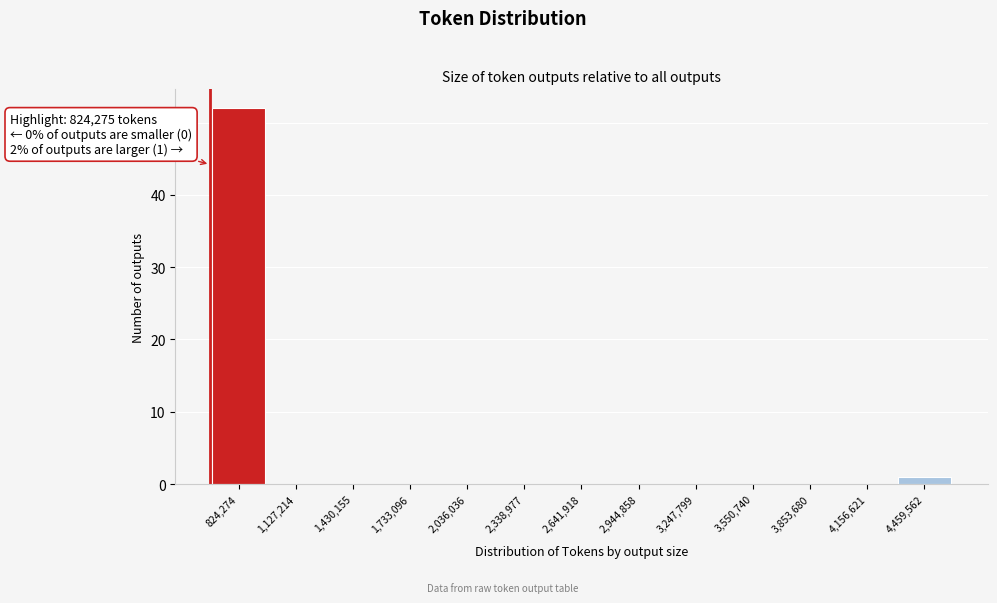

Reading right to left, what are all the values shown in this chart?

4,459,562=1	4,156,621=0	3,853,680=0	3,550,740=0	3,247,799=0	2,944,858=0	2,641,918=0	2,338,977=0	2,036,036=0	1,733,096=0	1,430,155=0	1,127,214=0	824,274=52